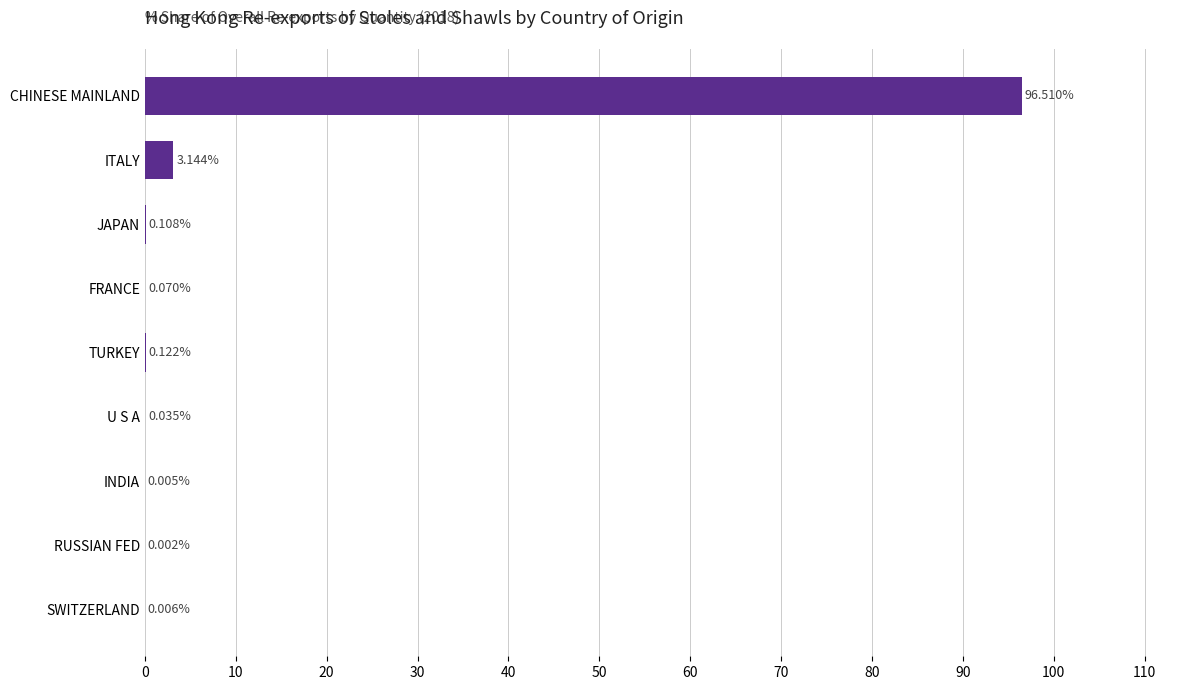

What is the sum of all values?

100.0